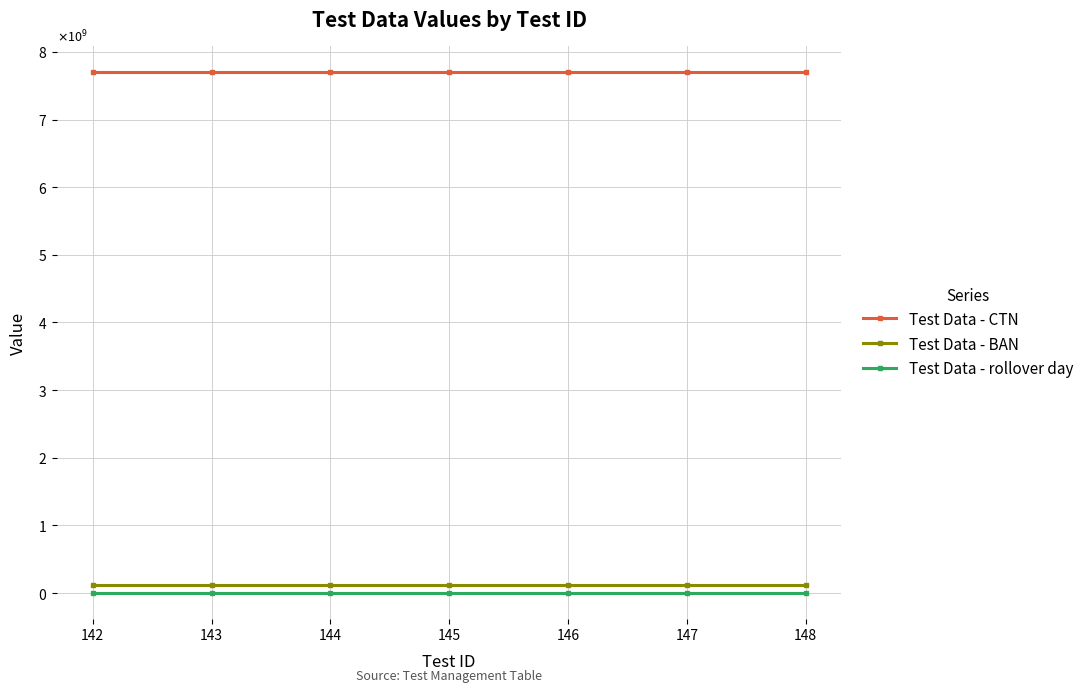

True or false: Test Data - rollover day and Test Data - CTN cross at least once.

False